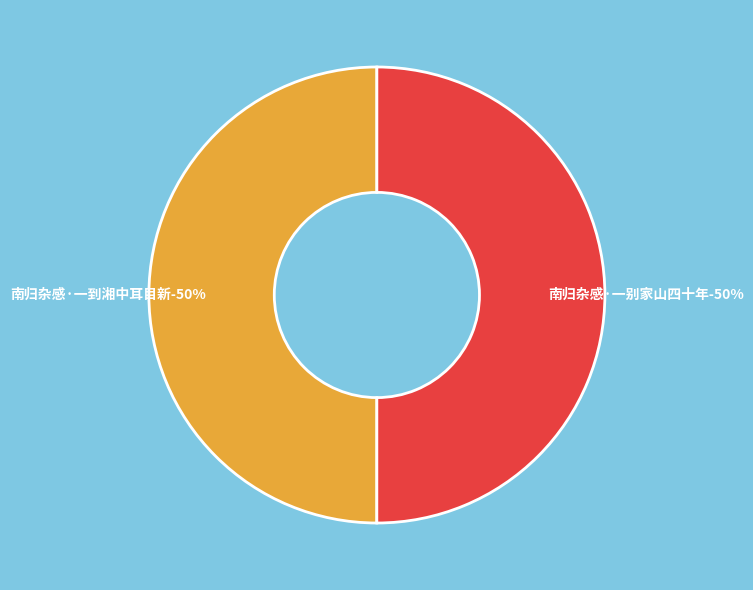

To the nearest percent, what is the combined percentage of 南归杂感·一到湘中耳目新 and 南归杂感·一别家山四十年?

100%